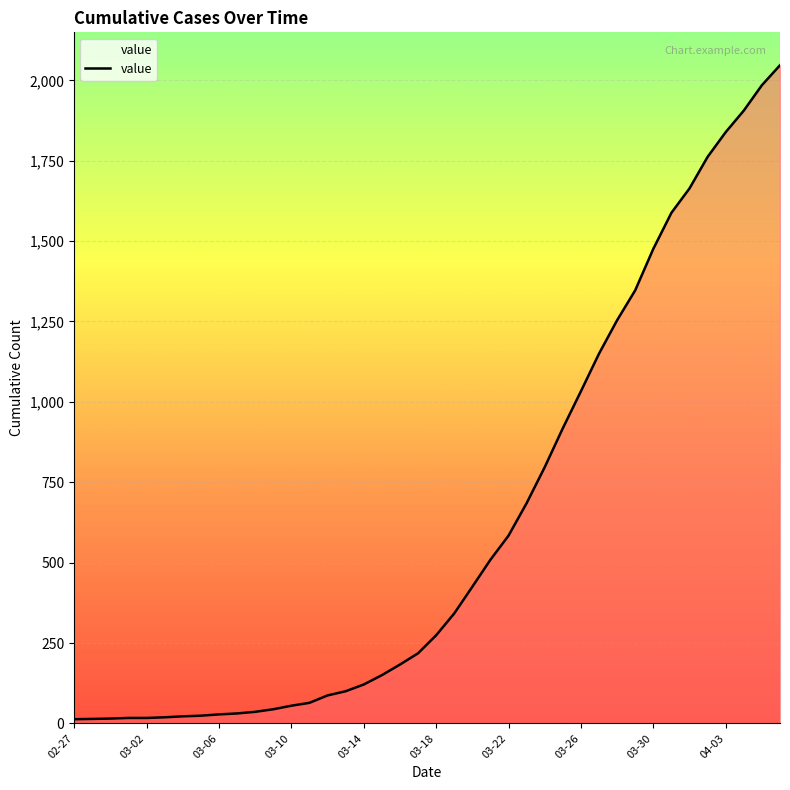

What is the difference between the maximum and minimum values?

2034